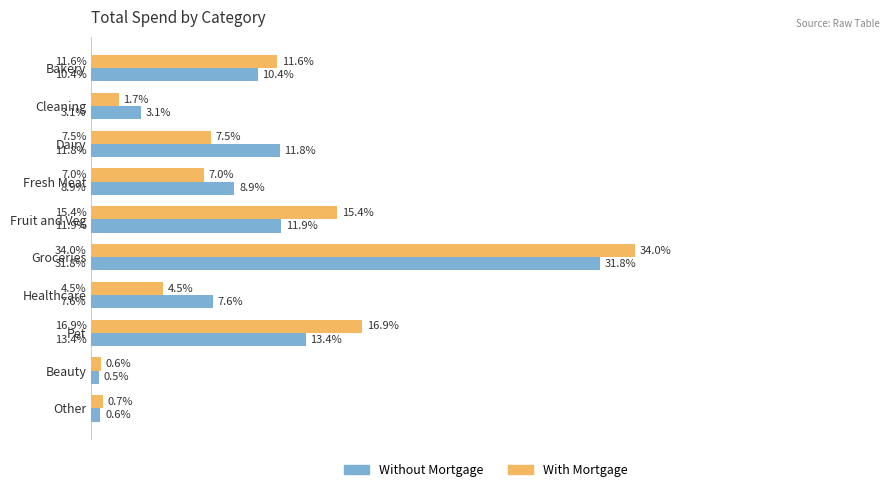

Which label corresponds to the largest value in the chart?

Groceries